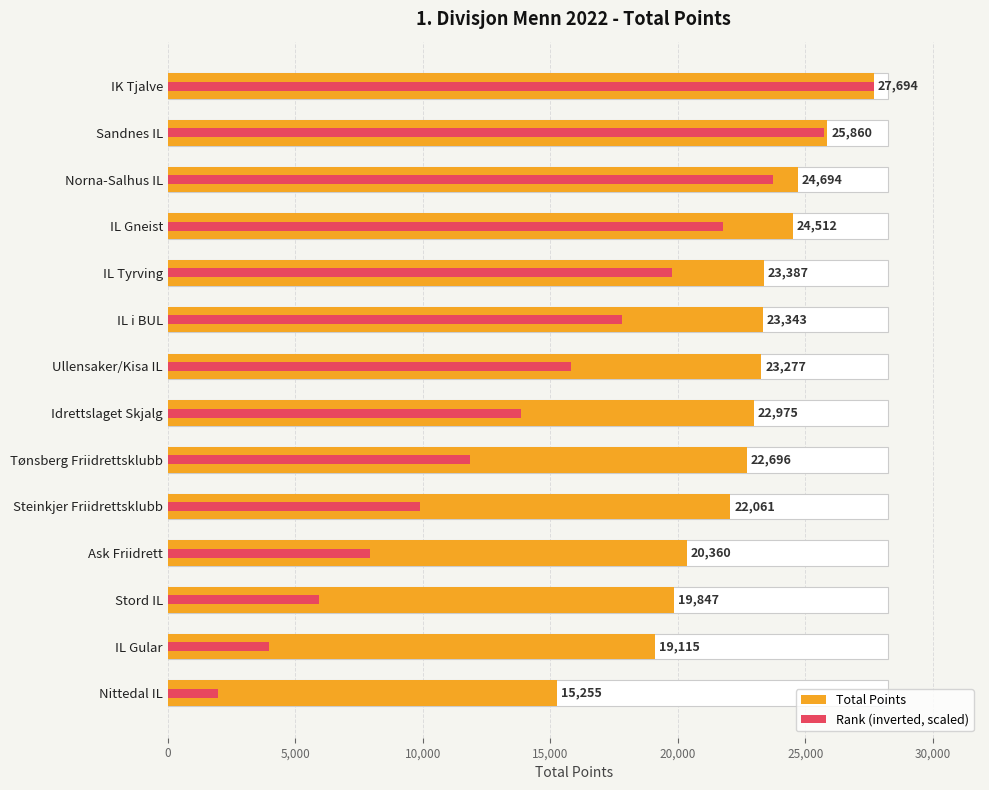

What are all the series names shown in the legend?

Total Points, Rank (inverted, scaled)